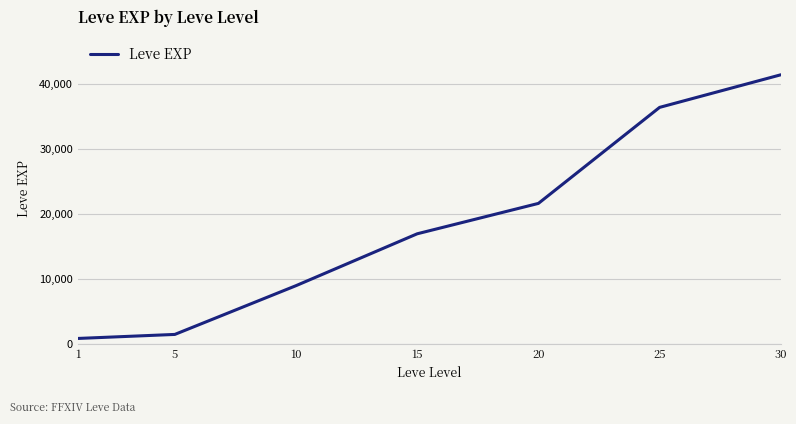

Reading right to left, transcribe all the data shown in this chart.

30=41410	25=36390	20=21600	15=16920	10=8930	5=1420	1=800